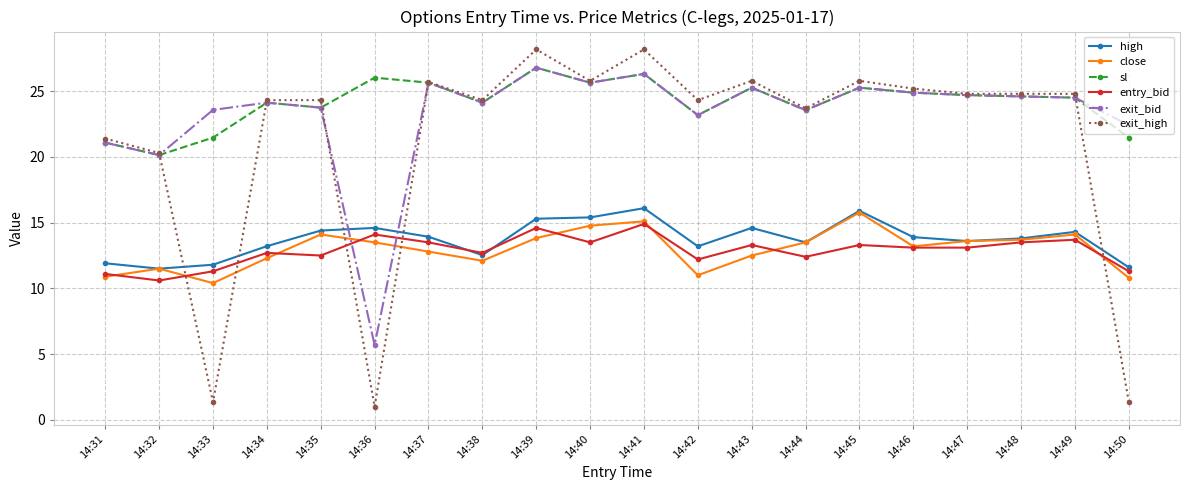

True or false: exit_high has more than 1 points higher than both neighbors.

True